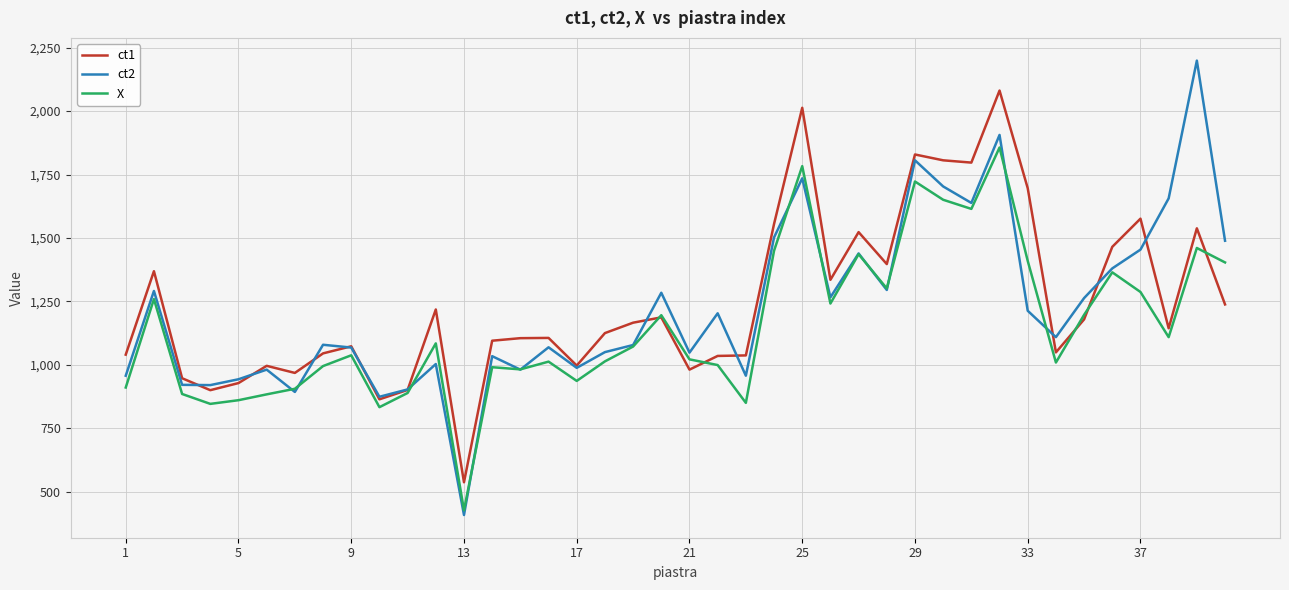

Which series has the largest range (max minus min)?

ct2